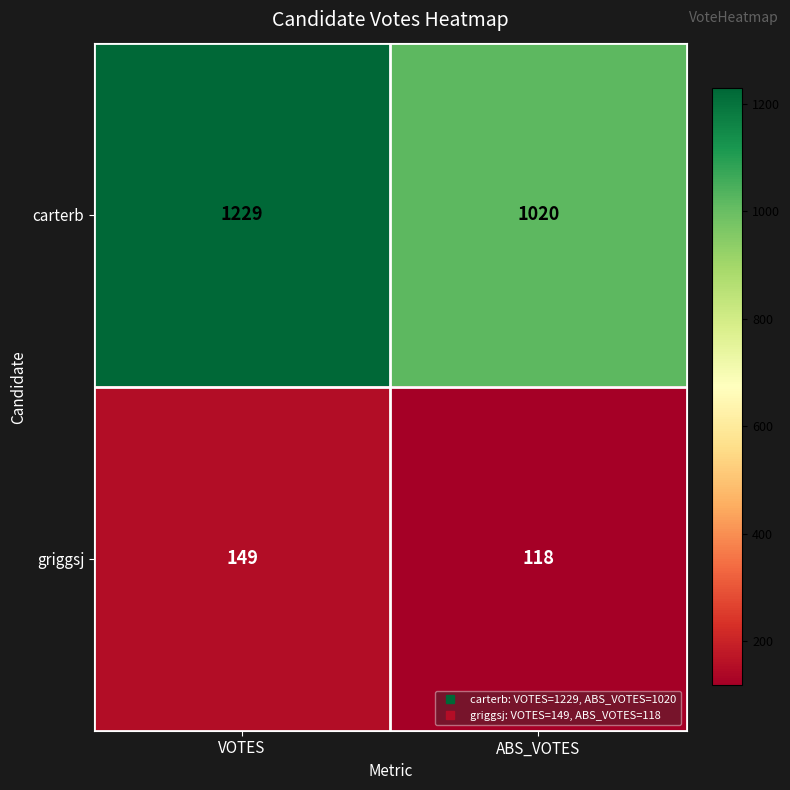

Which category has the lowest value across all series?

ABS_VOTES